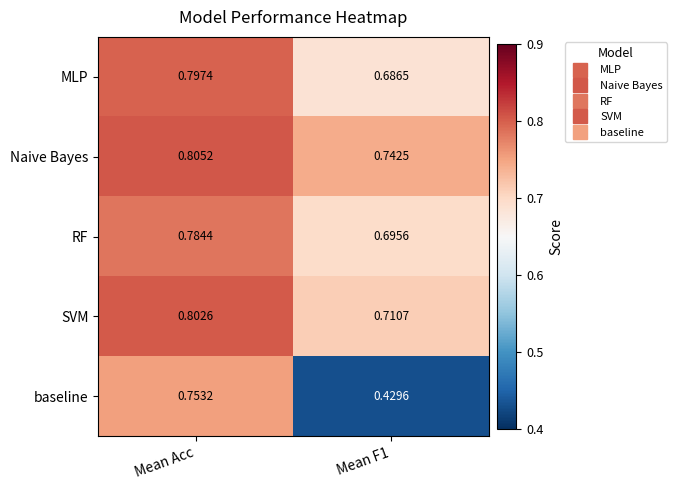

How many distinct data groups are displayed?

5